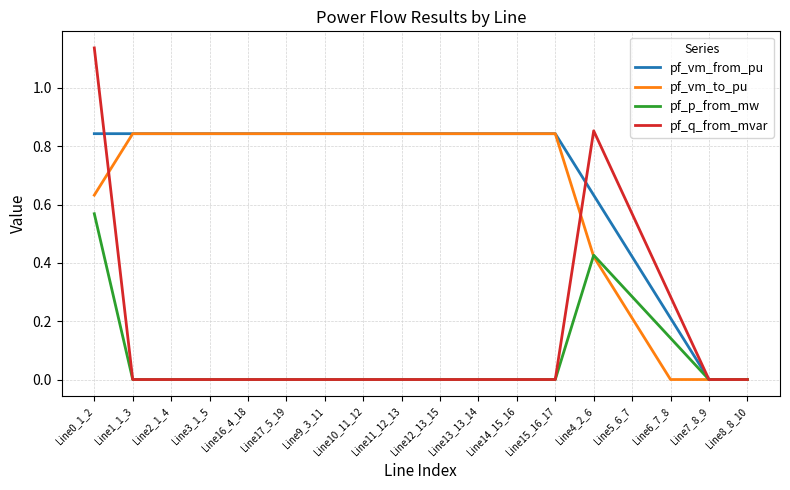

What is the total value across all series at Line1_1_3?

1.7